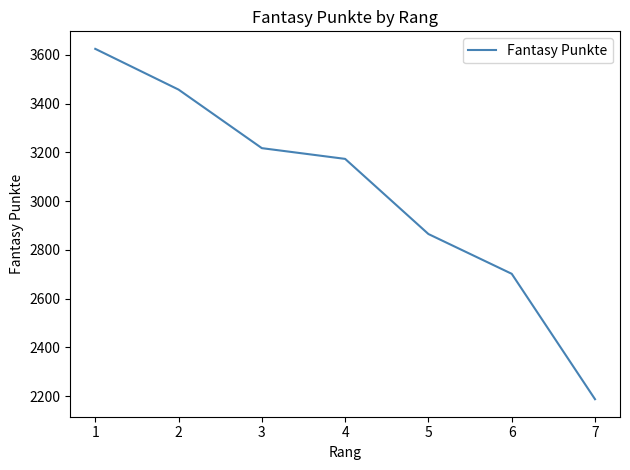

What is the sum of all values?

21226